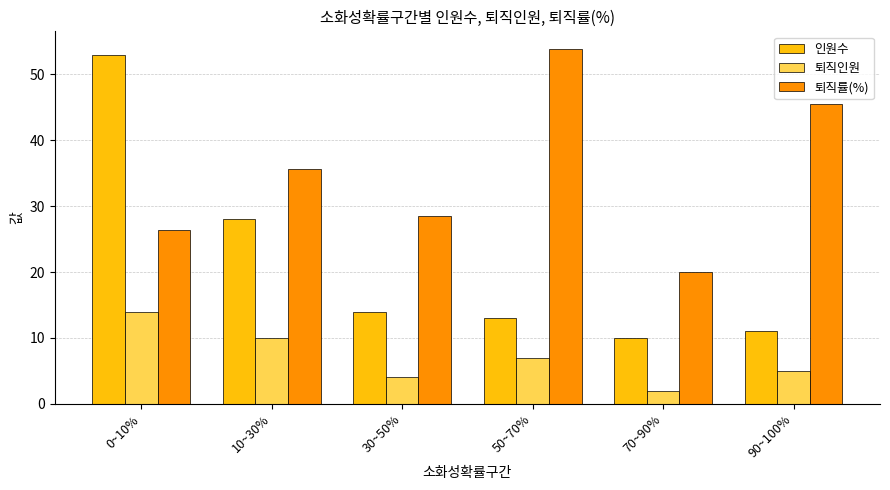

What is the sum of all 인원수 values?

129.0